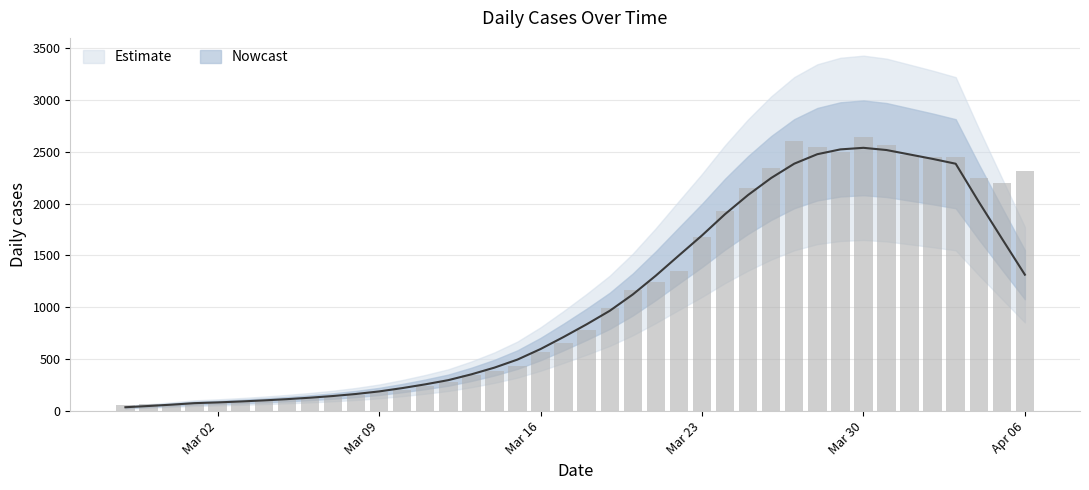

What is the minimum value shown in the chart?

61